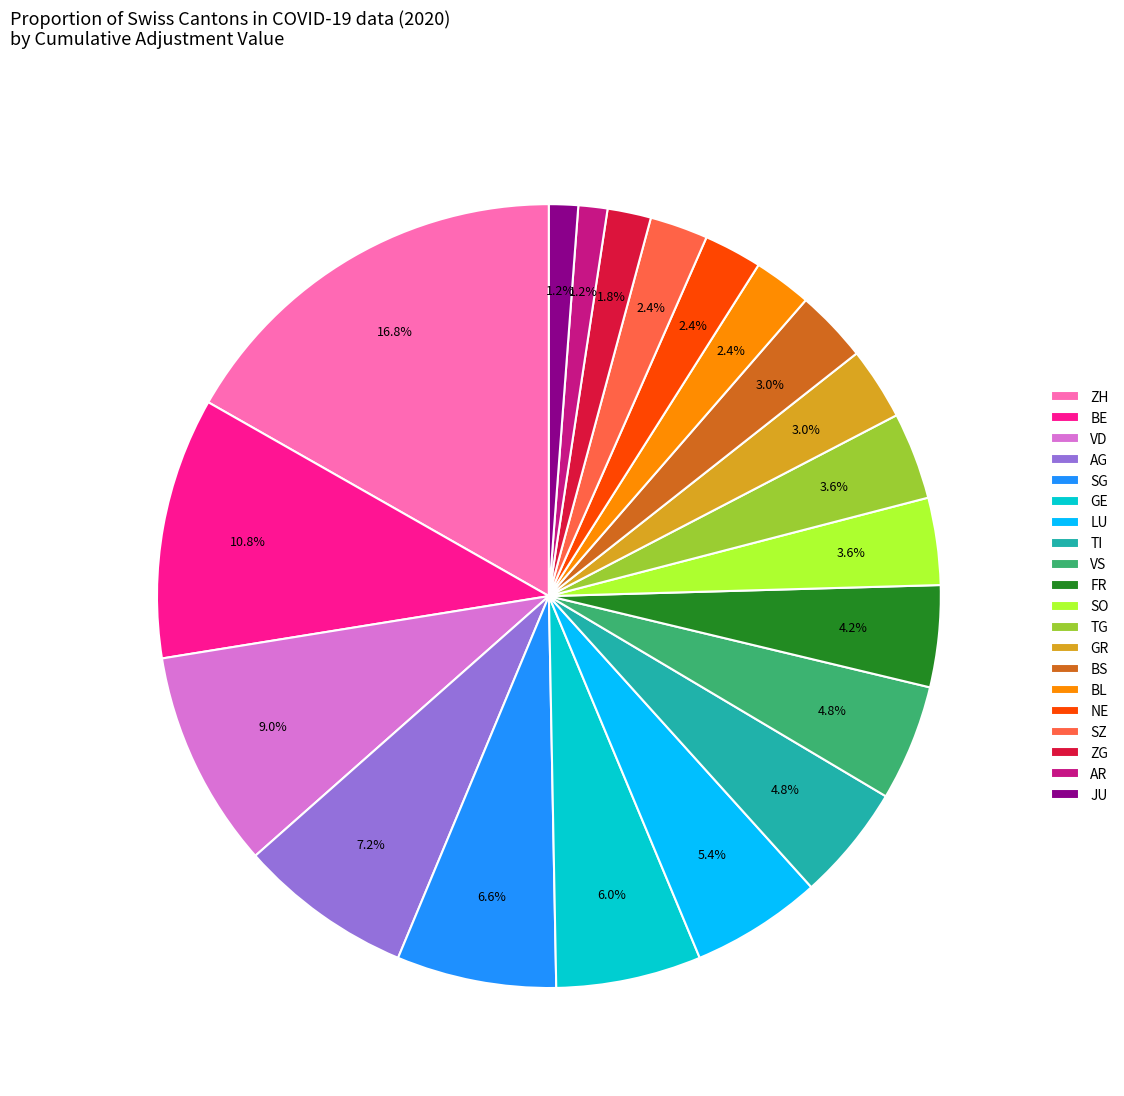

Does FR represent more than half of the total?

No